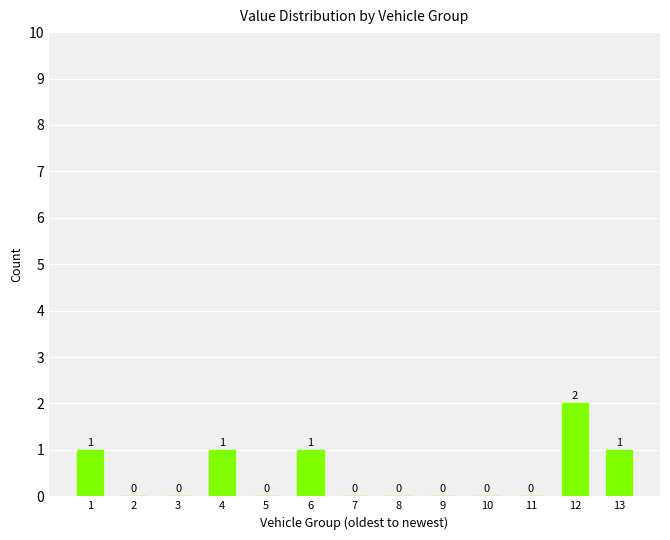

Which category has the highest value across all series?

12